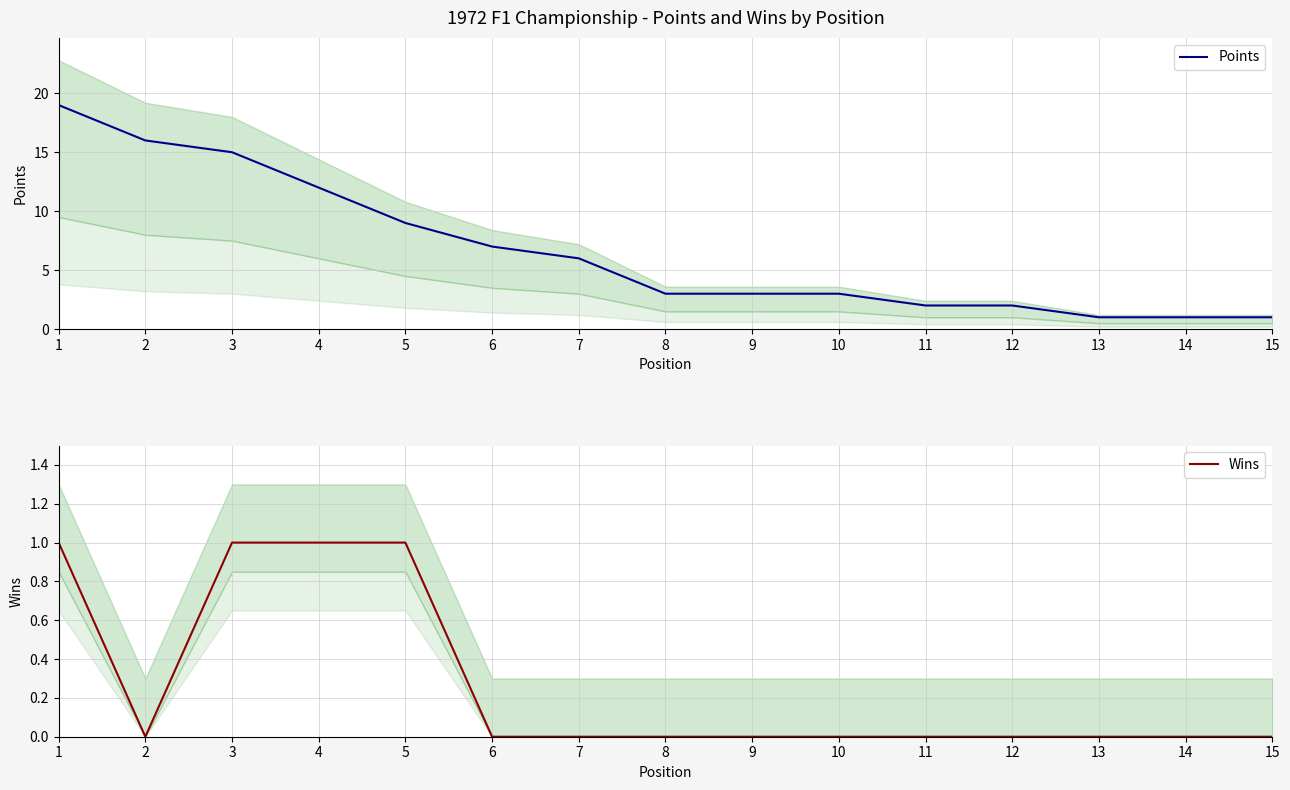

Which series has the widest spread of values?

Points